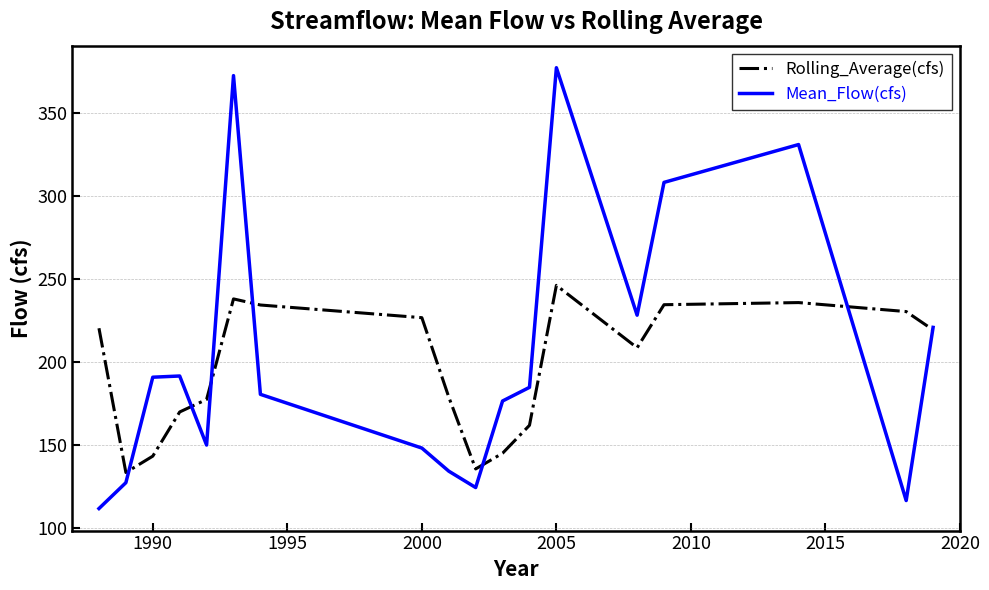

What is the smallest value displayed?

111.7